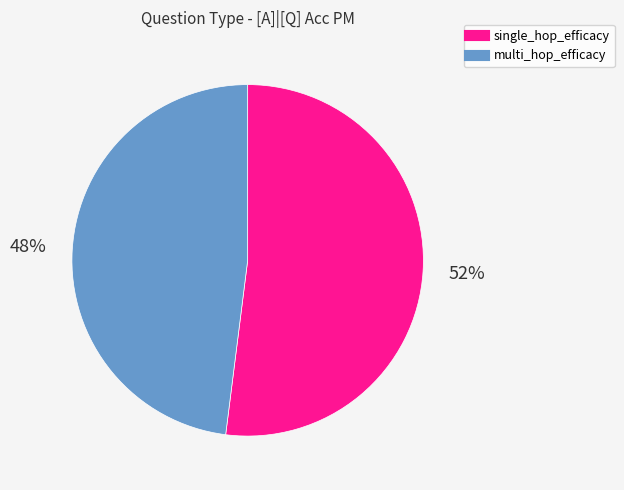

To the nearest percent, what is the difference between the largest and smallest slice percentages?

4%